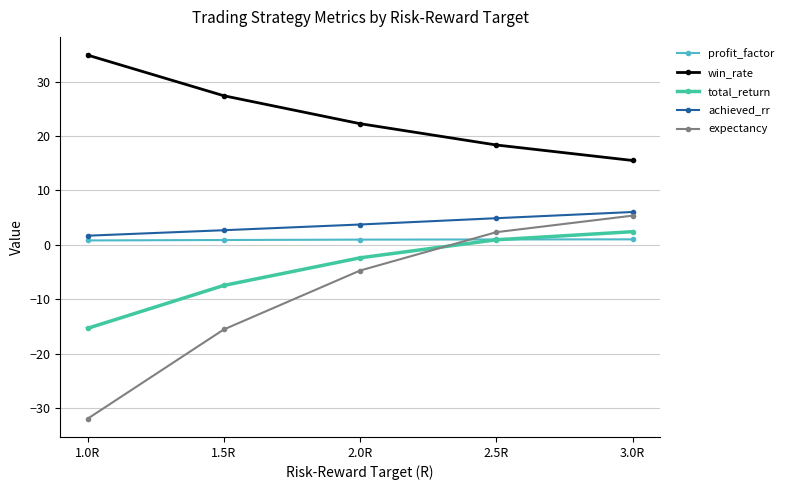

True or false: total_return has more than 0 interior local peaks.

False